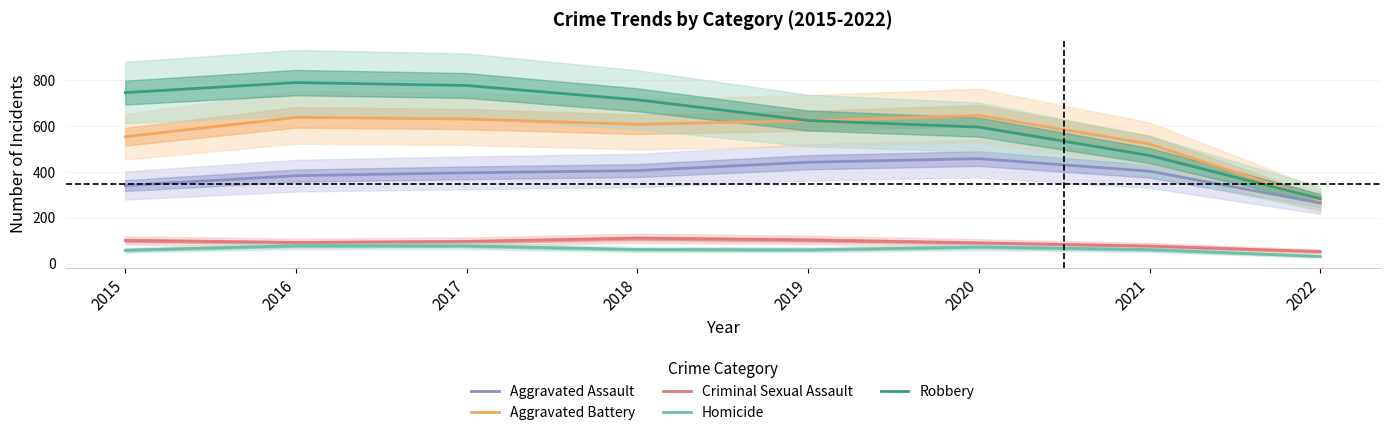

The Homicide series shows 89.0 at 2018. True or false?

False